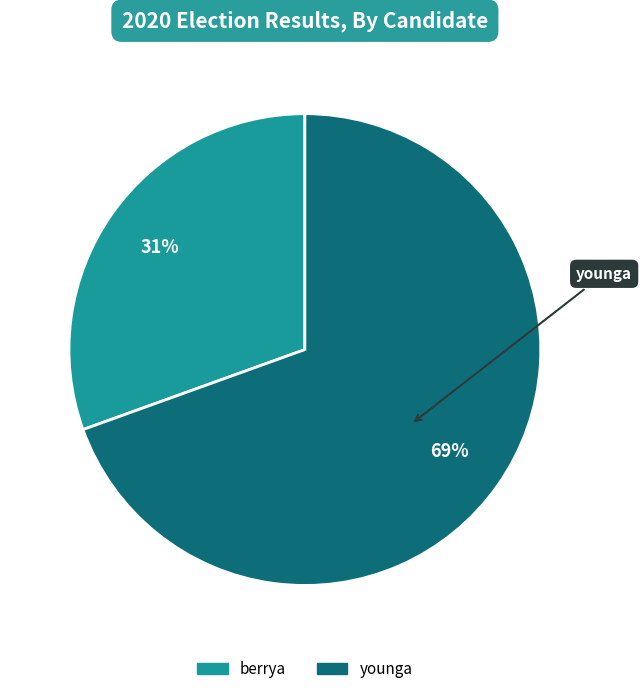

Rank the categories by value from highest to lowest.

younga, berrya